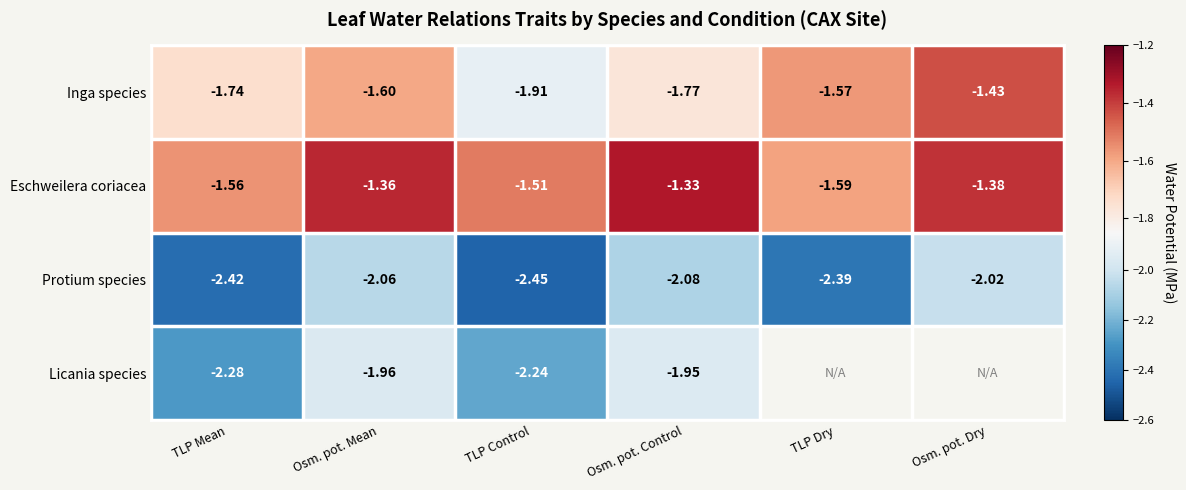

Which category has the highest value in the Protium species series?

Osm. pot. Dry